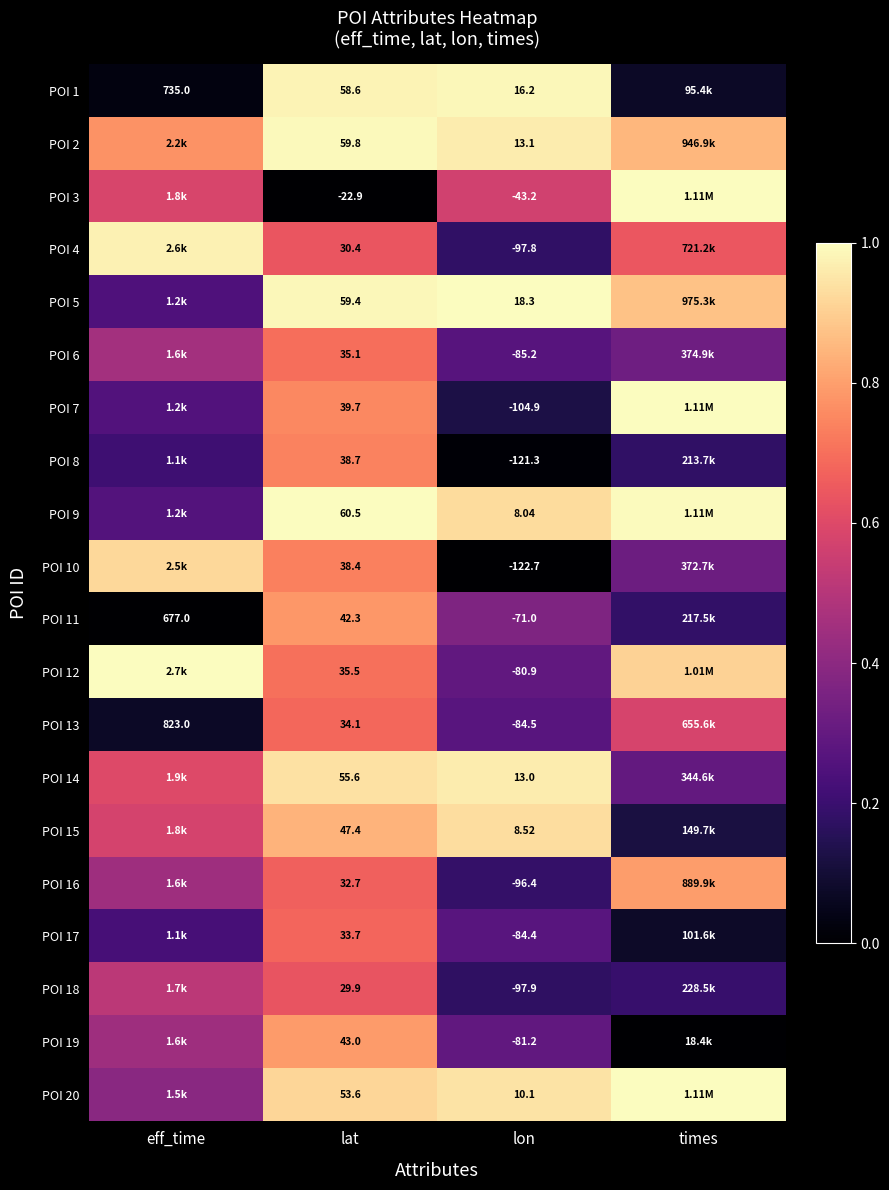

Which has a higher value, times or lon?

lon